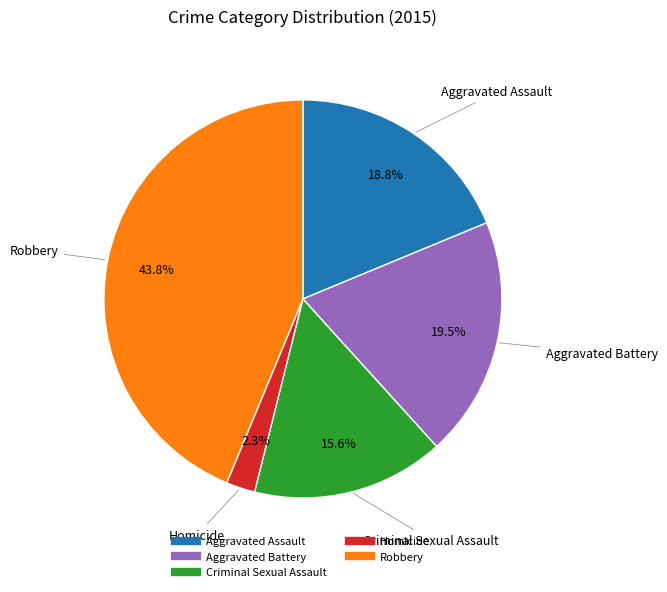

Count the number of slices in the pie.

5